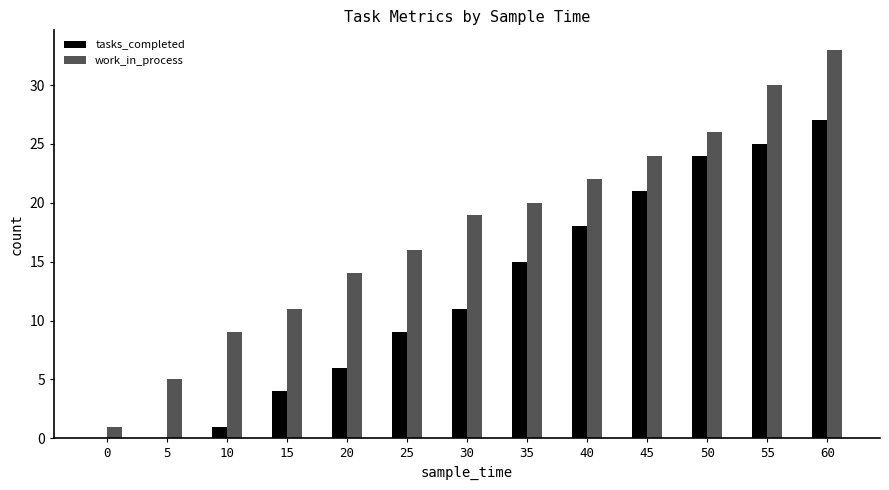

What is the total value across all series at 40?

40